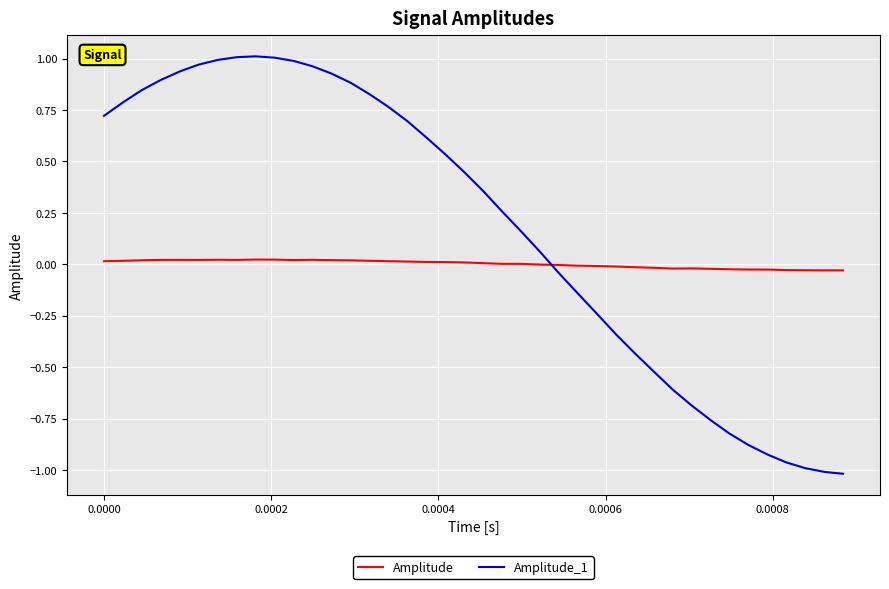

Rank the series by their maximum value, from highest to lowest.

Amplitude_1, Amplitude